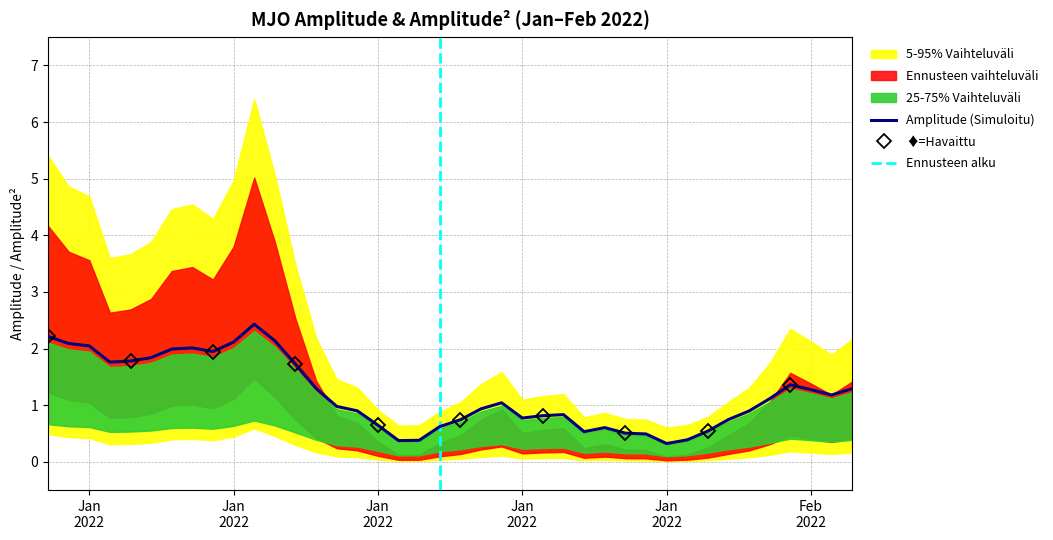

Does the chart have visible grid lines?

Yes